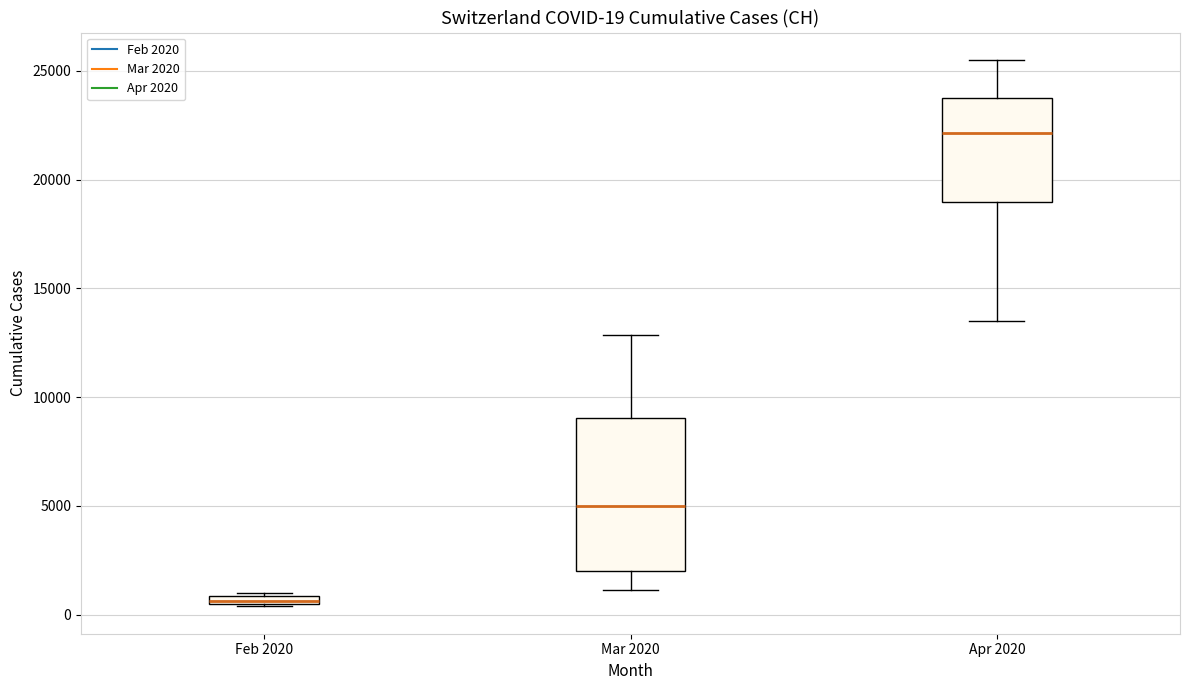

Which box's median line is the highest?

Apr 2020